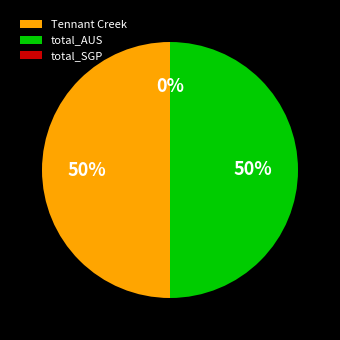

To the nearest percent, what portion does Tennant Creek represent?

50%